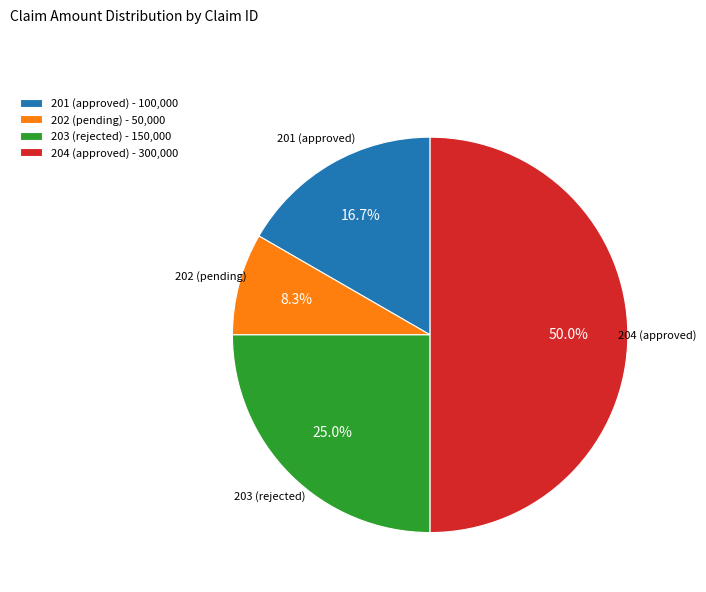

How many segments does this pie chart have?

4